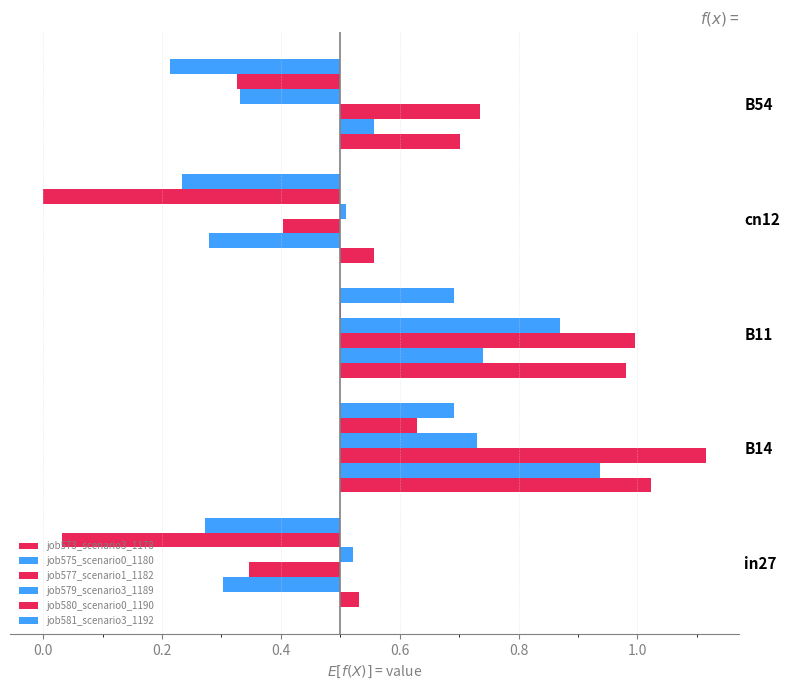

Count the number of categories in the chart.

5